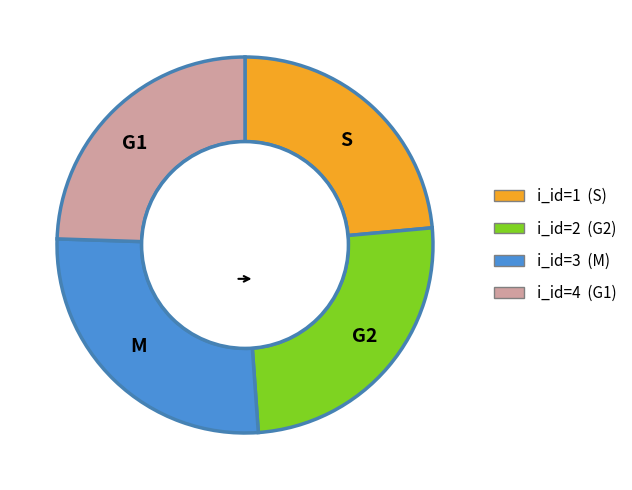

True or false: G2 accounts for 38% of the total.

False